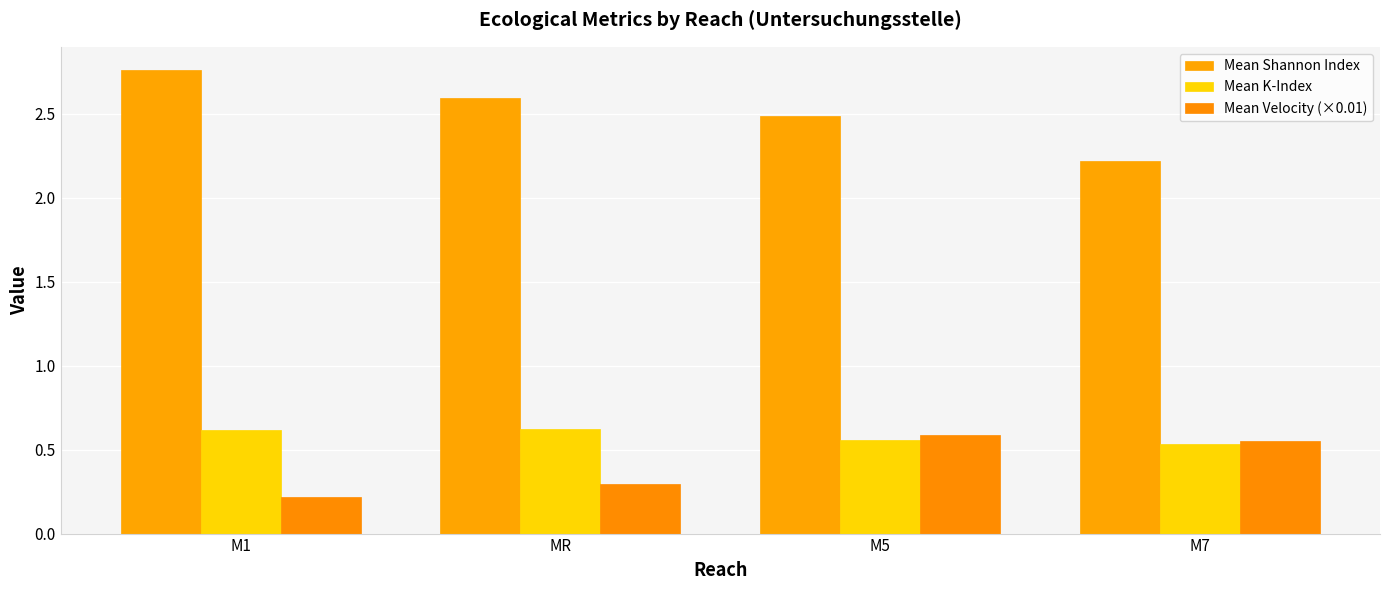

What is the total value across all series at M7?

3.3